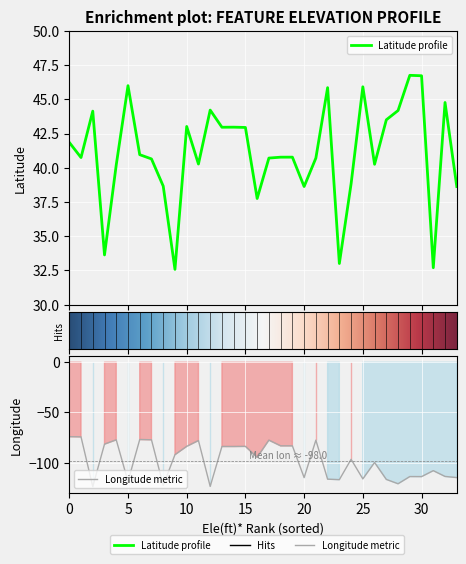

How many values in the Longitude series exceed -94?

16